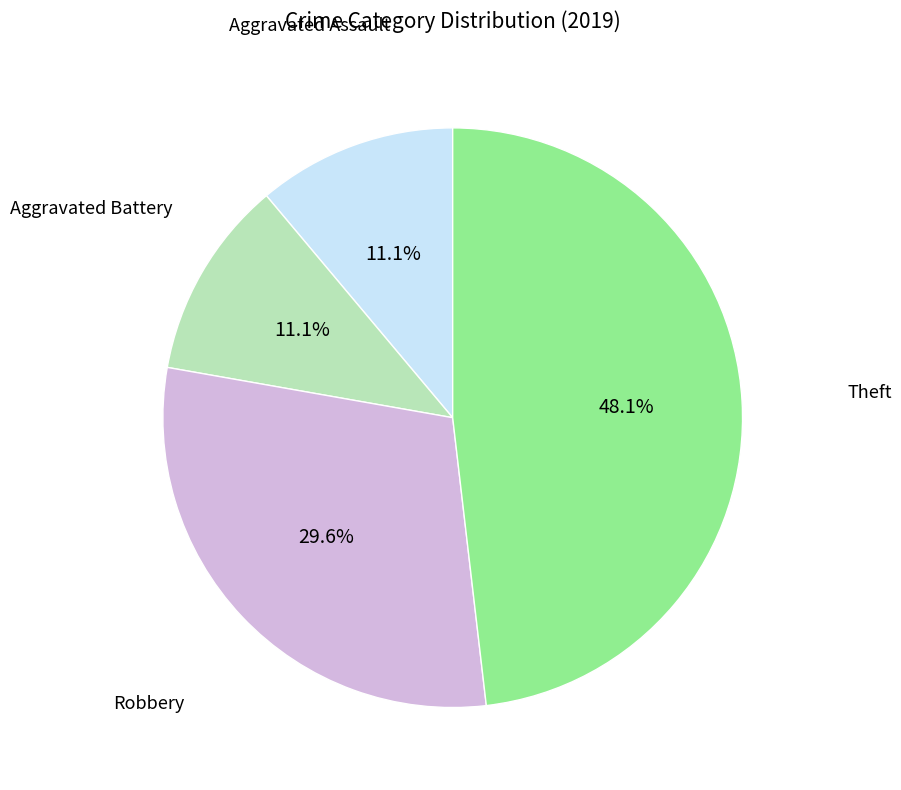

Does any single category account for the majority?

No